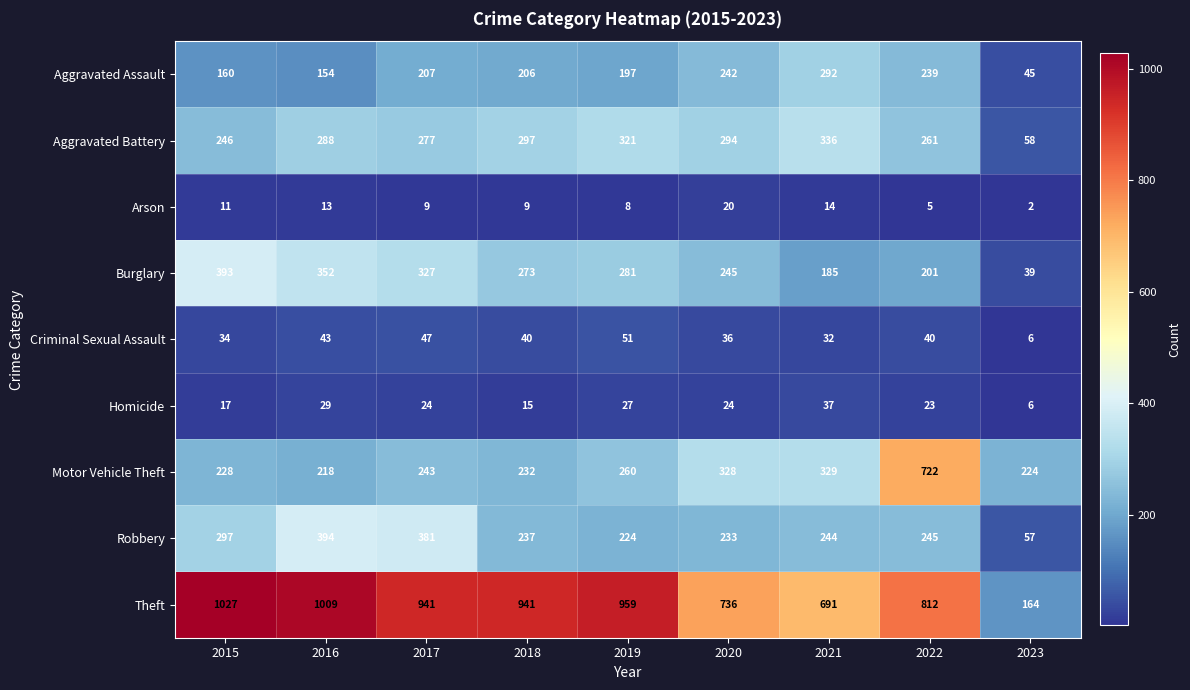

Which series changed the most between 2016 and 2022?

Motor Vehicle Theft